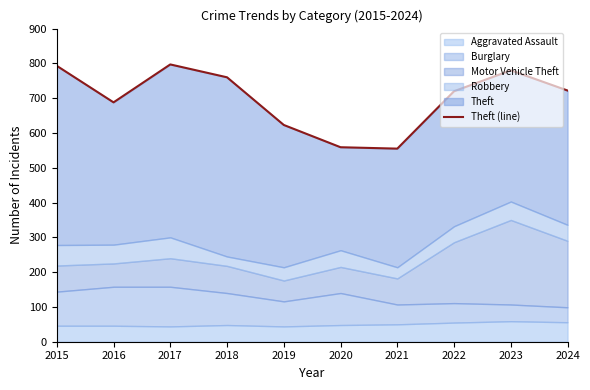

What is the ratio of the value at 2018 to the value at 2017?

1.0